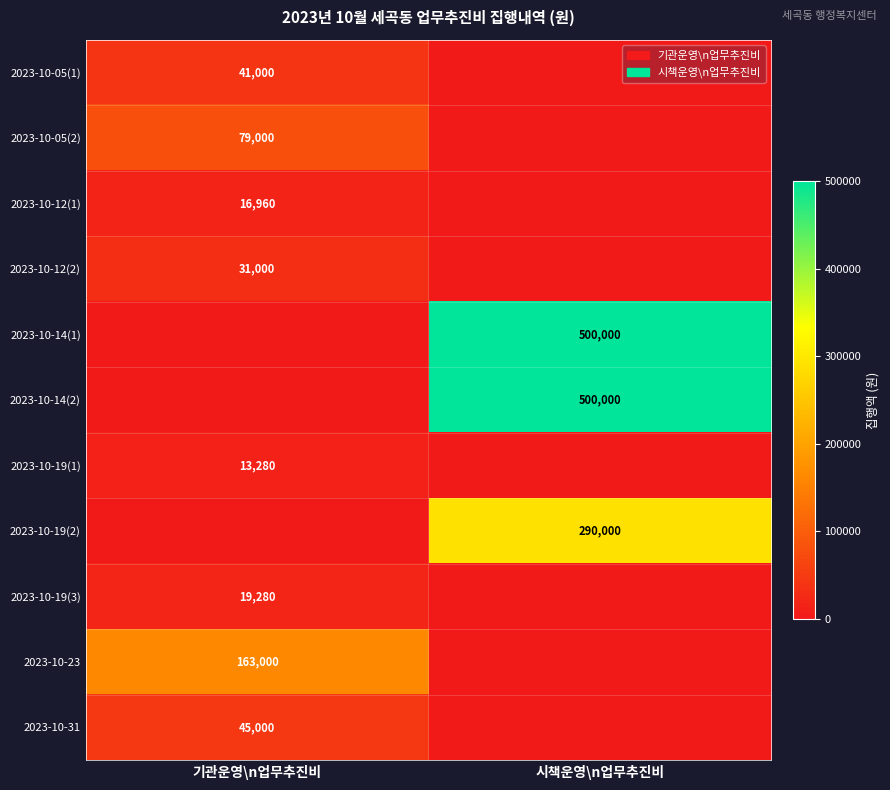

At how many categories does at least one series exceed 52084?

2